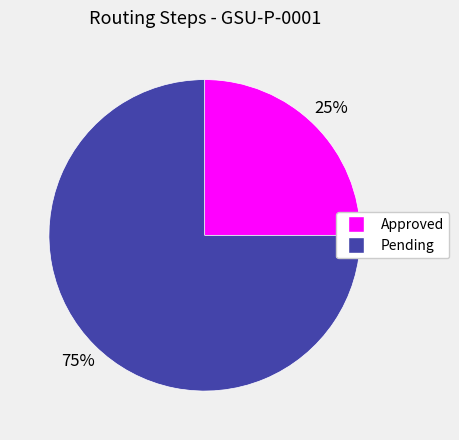

Which slice represents more than half of the pie?

Pending